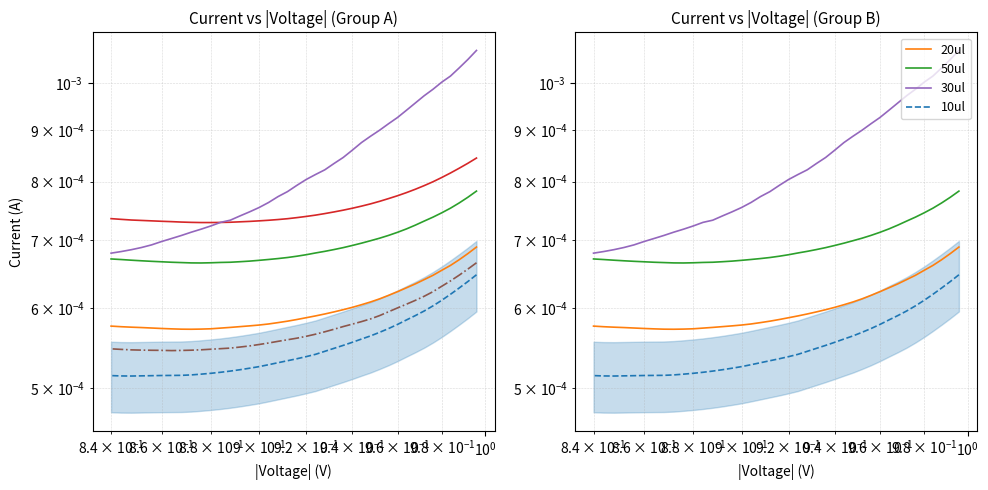

Which series has the largest total across all categories?

30ul